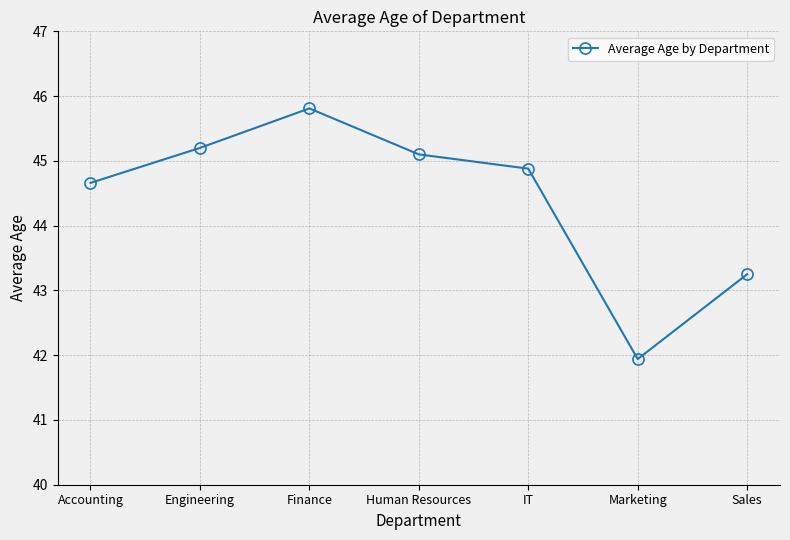

True or false: the data shows 44.9 at IT.

True